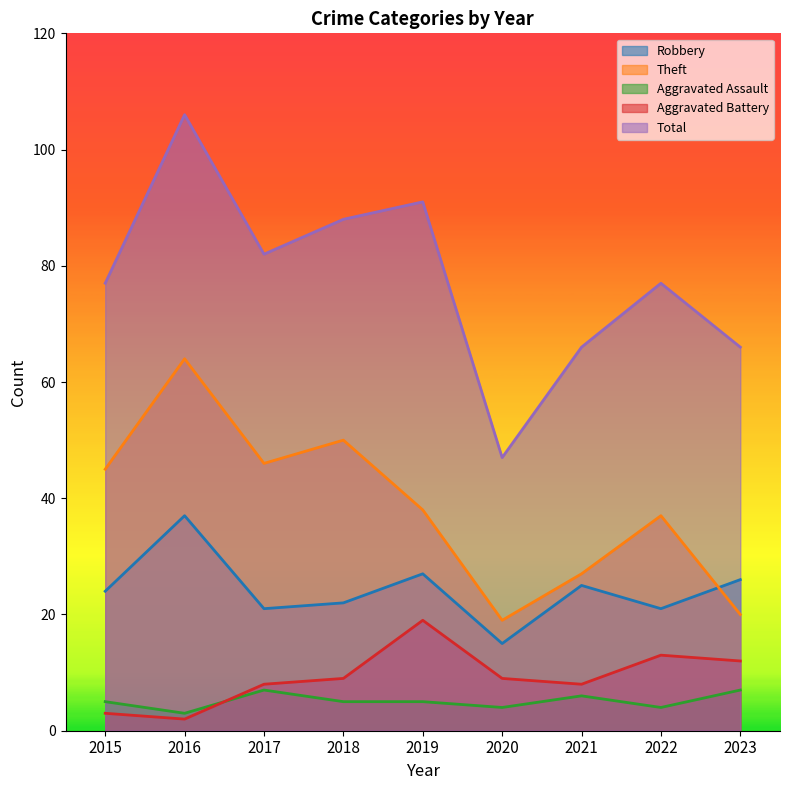

Is it true that Total equals 28 at 2016?

False